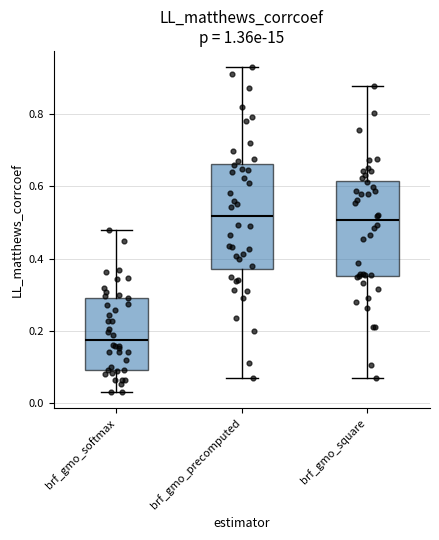

Where does the median line of the box for brf_gmo_softmax sit on the y-axis? The values are not printed on the chart, so give them approximately, as read against the axis.

0.18